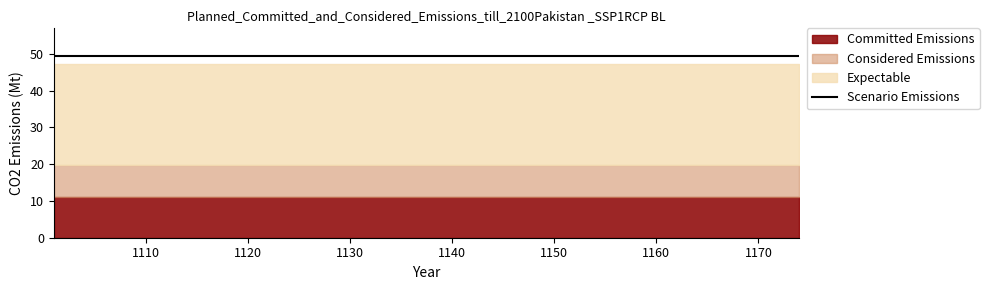

True or false: Expectable and Considered Emissions cross at least once.

False